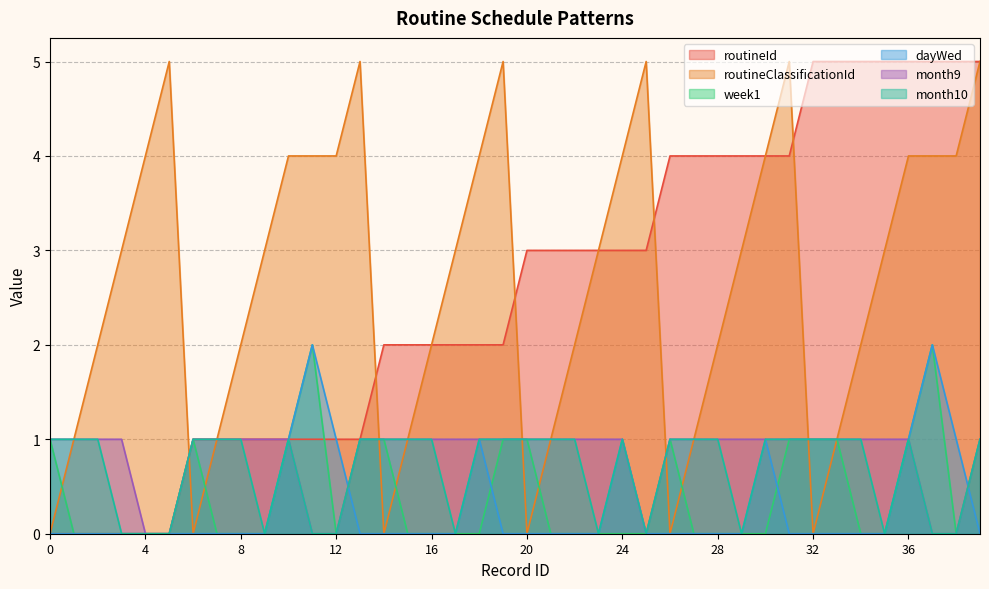

True or false: routineClassificationId has a value of 1 at 27.

False